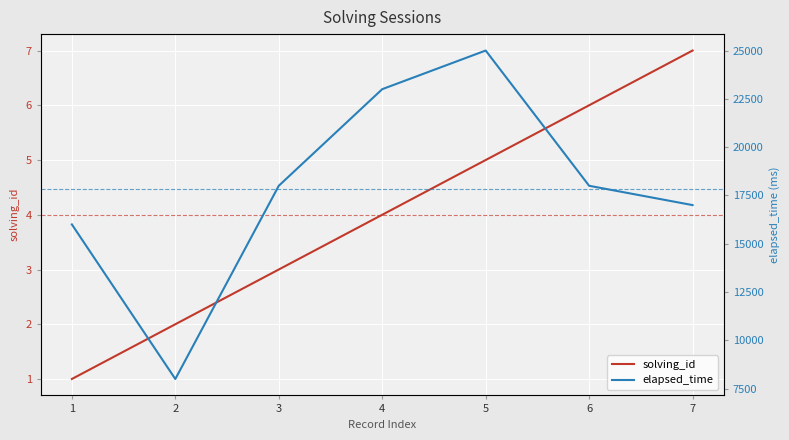

What is the lowest value of the solving_id series?

1